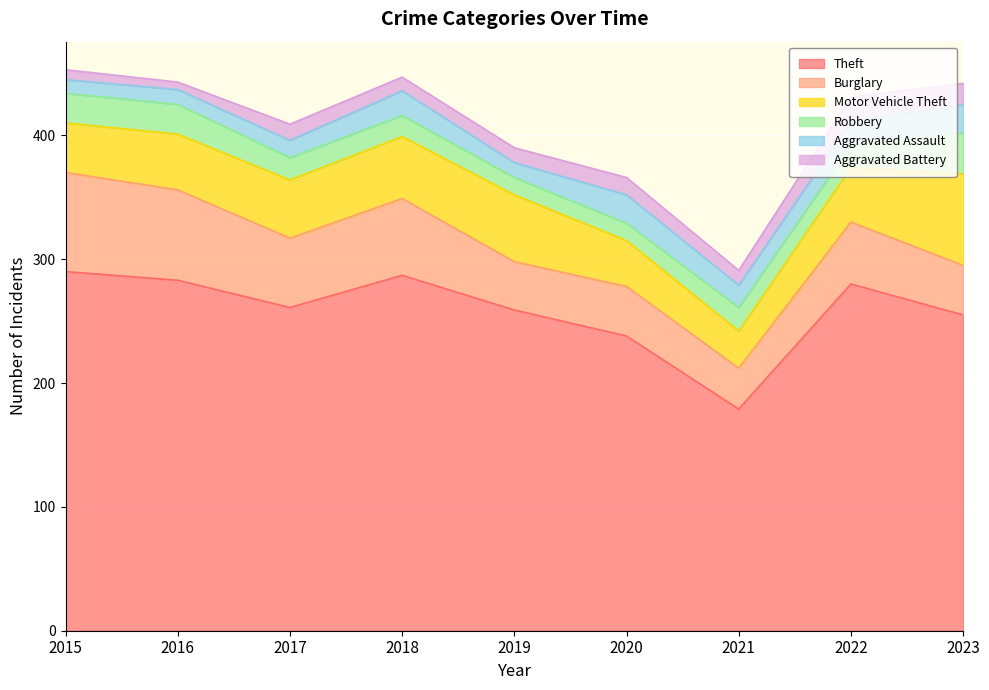

What is the sum of all Motor Vehicle Theft values?

421